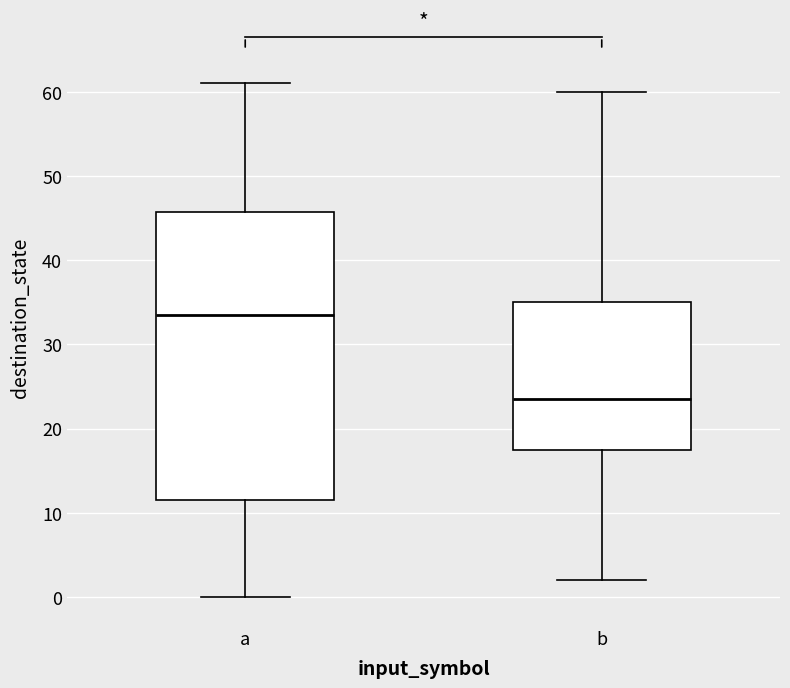

Where does the lower whisker of the box for b end on the y-axis? The values are not printed on the chart, so give them approximately, as read against the axis.

2